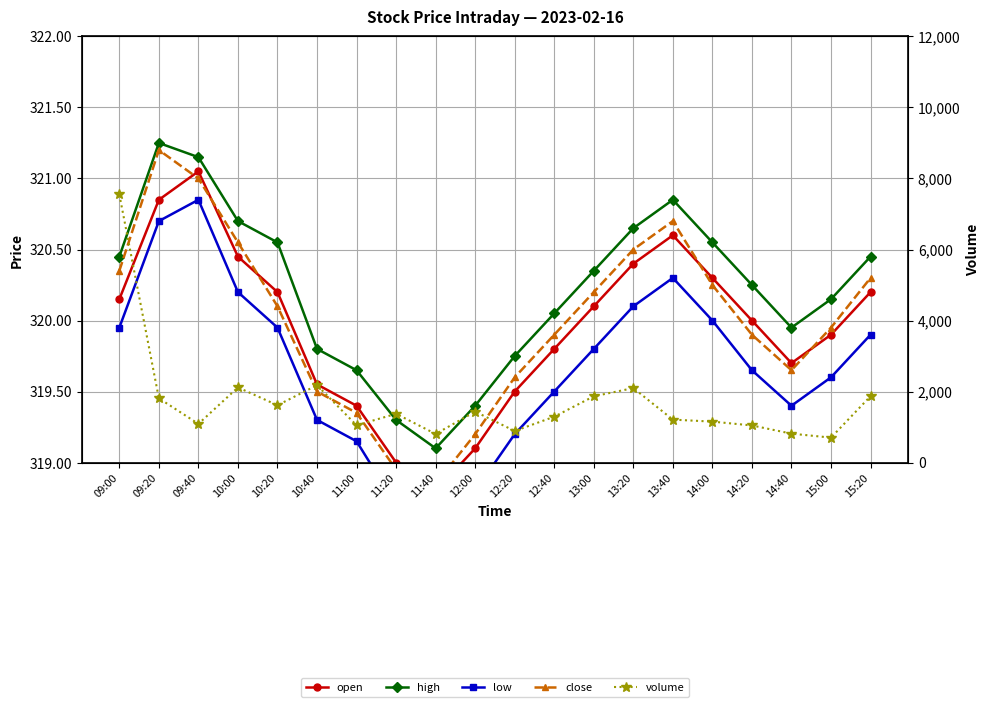

What is the highest value of the volume series?

7549.0